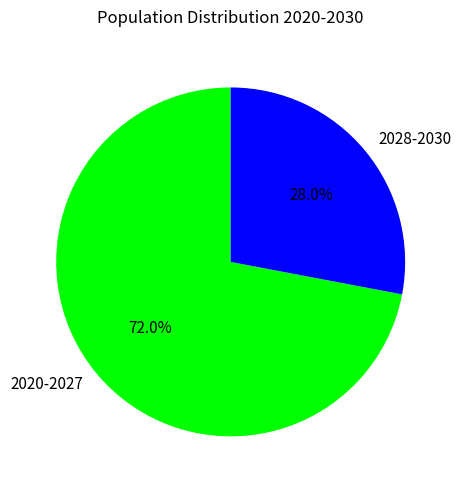

Rank the categories by value from highest to lowest.

2020-2027, 2028-2030